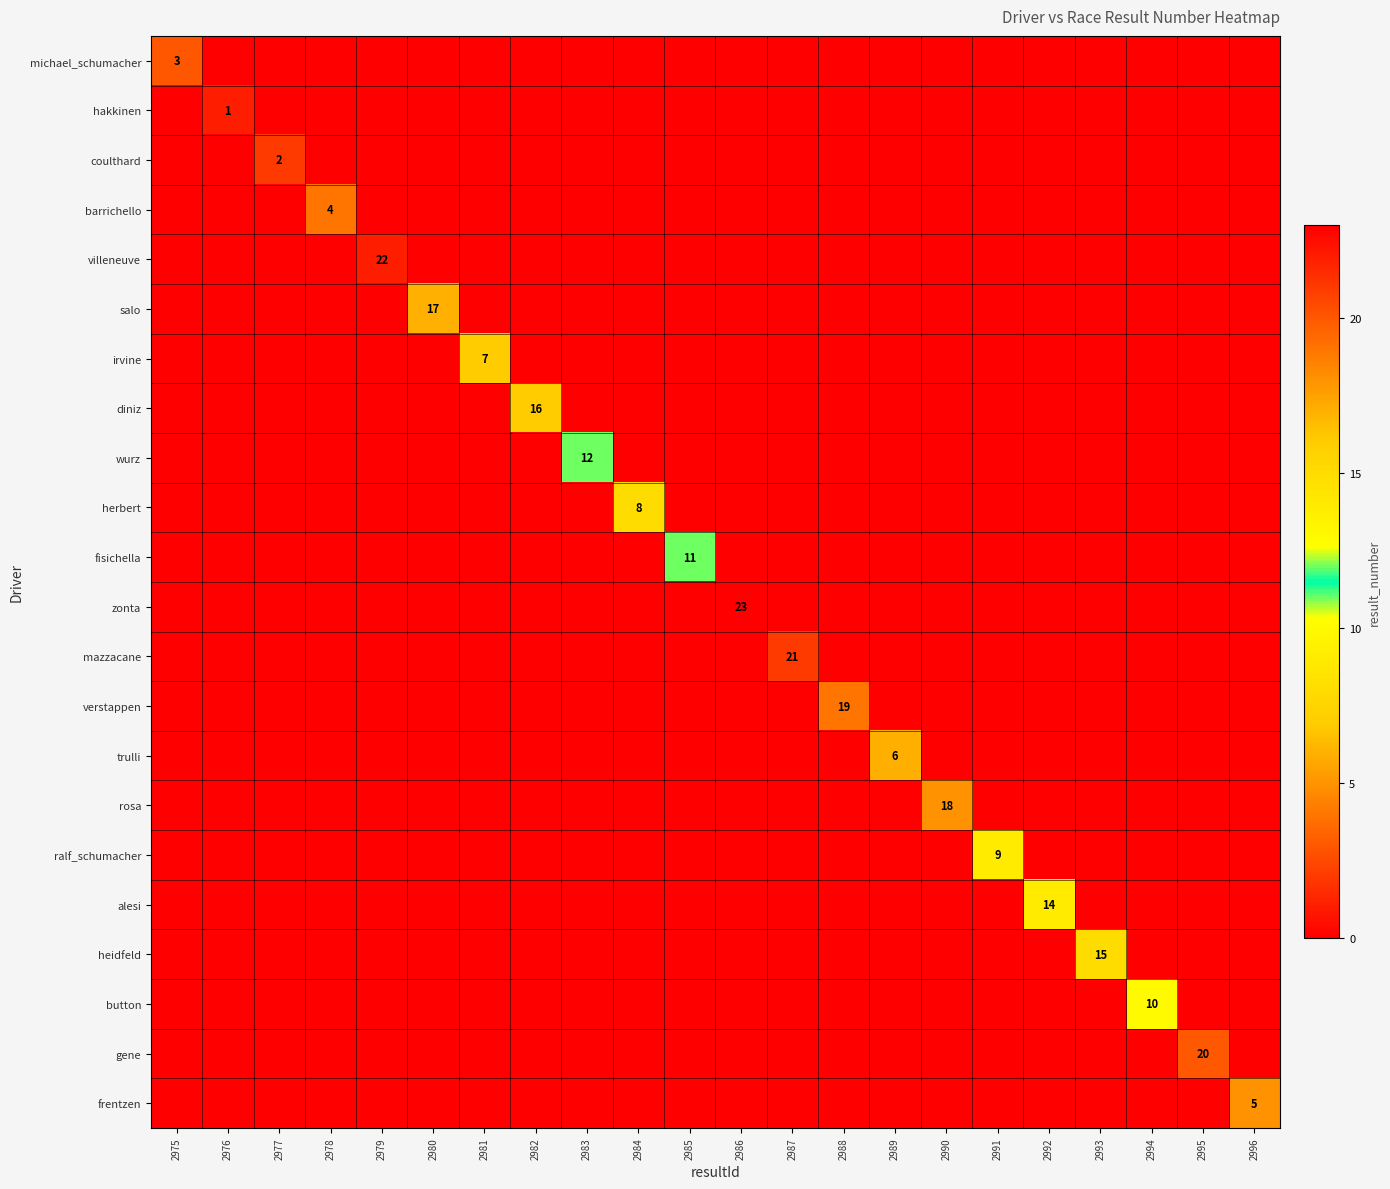

What is the spread (max minus min) of values at 2991?

9